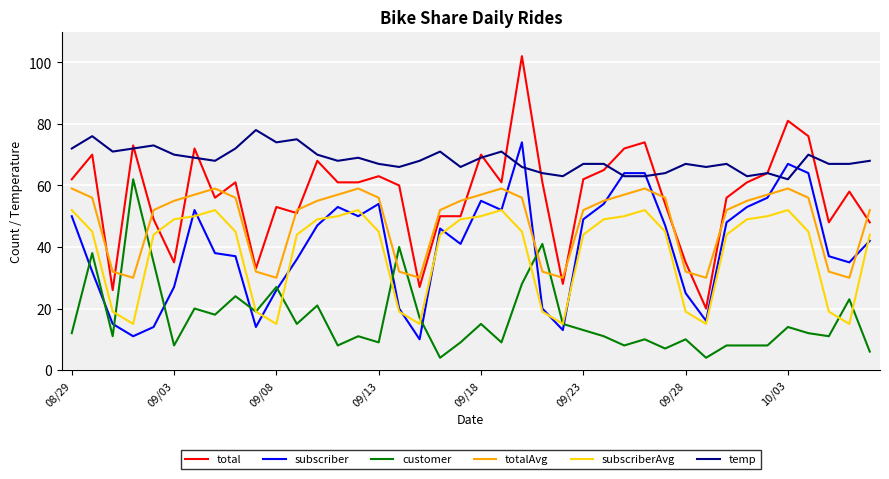

How many values in the subscriber series are below 46?

20